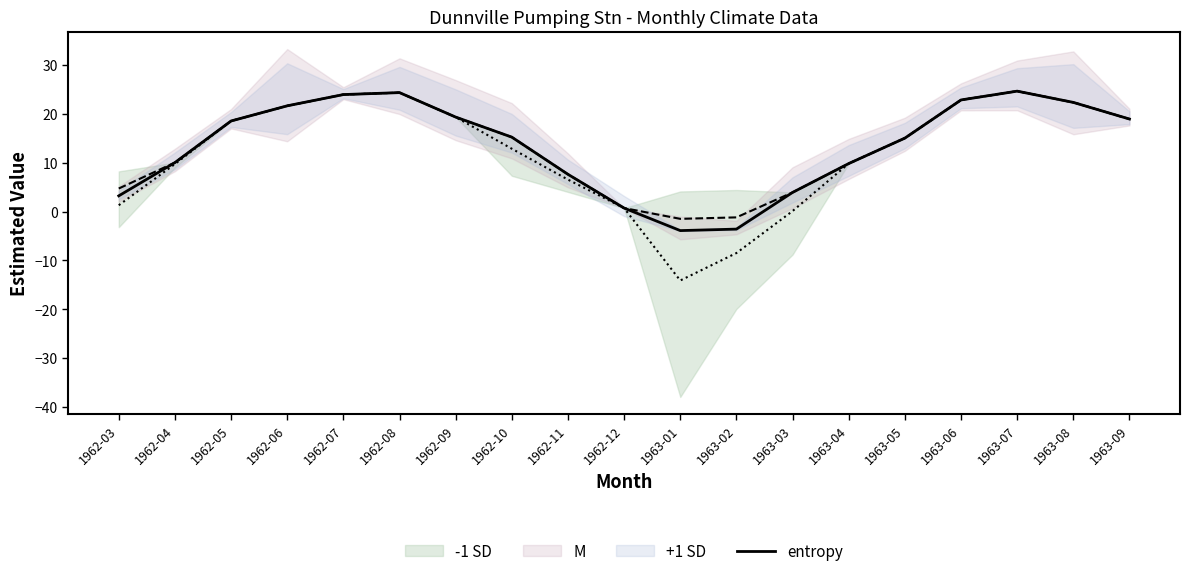

True or false: the data shows 3.2 at 1962-03.

True